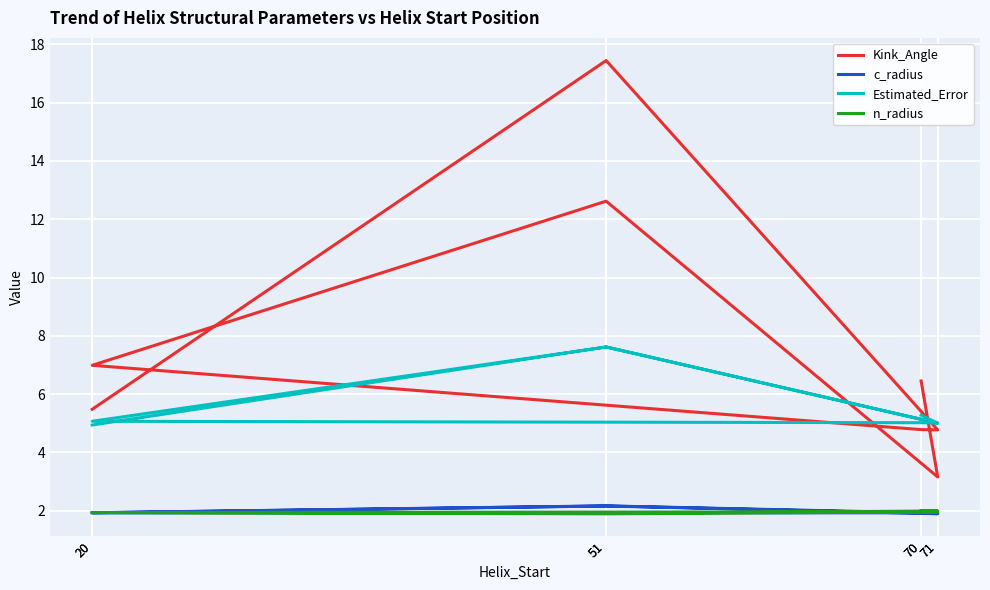

List the labels in order of Estimated_Error value, largest first.

51, 51, 70, 20, 70, 71, 71, 20